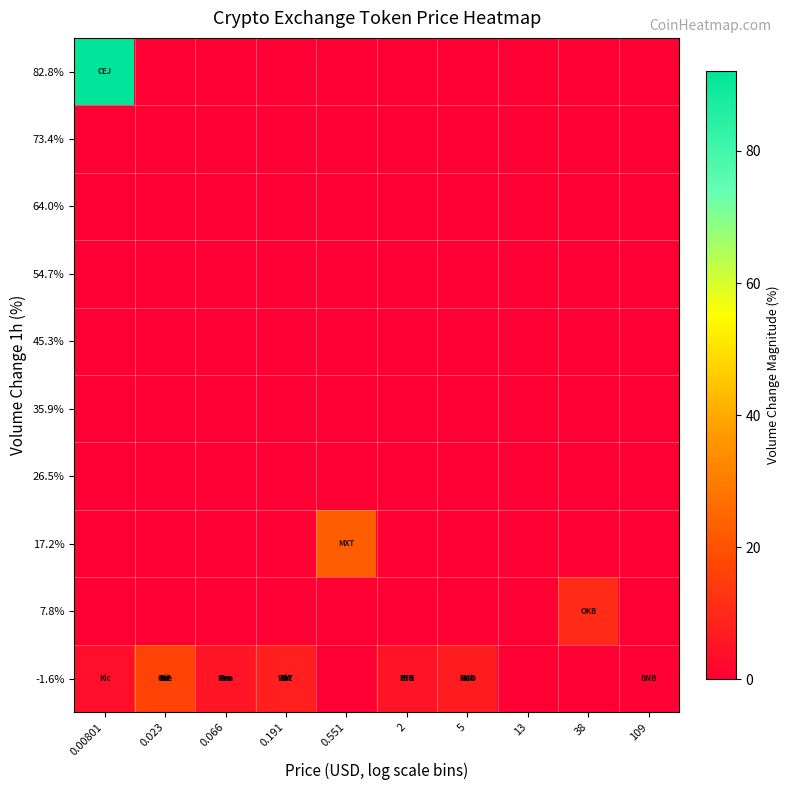

At which category is the sum across all series the highest?

0.00801